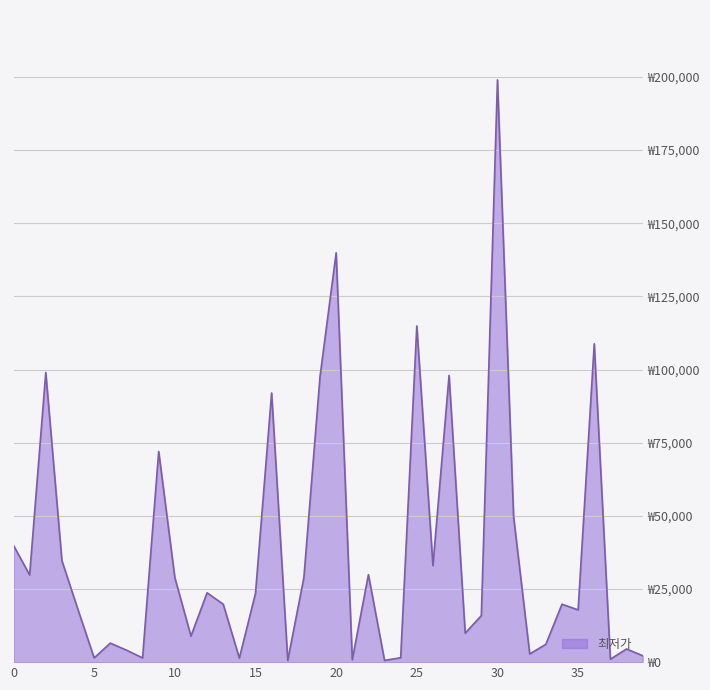

Does the chart have visible grid lines?

Yes